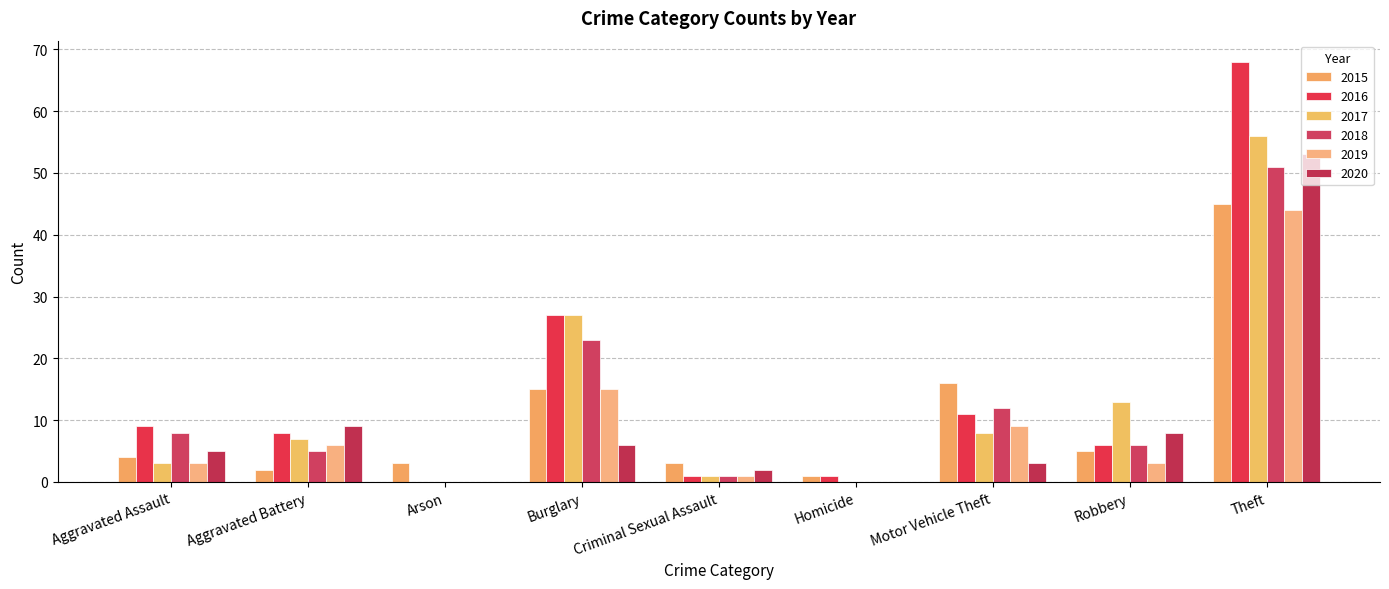

At Theft, list the series in order from largest to smallest.

2016, 2017, 2020, 2018, 2015, 2019